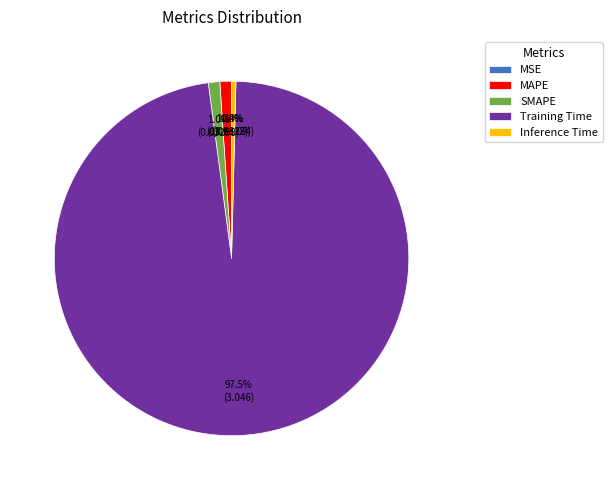

To the nearest percent, what is the average slice percentage?

20%